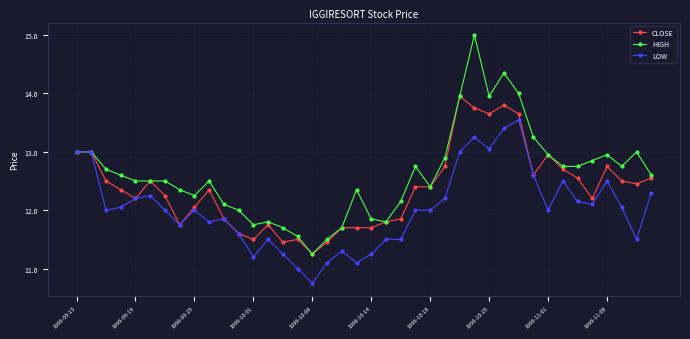

What is the maximum value shown in the chart?

15.0